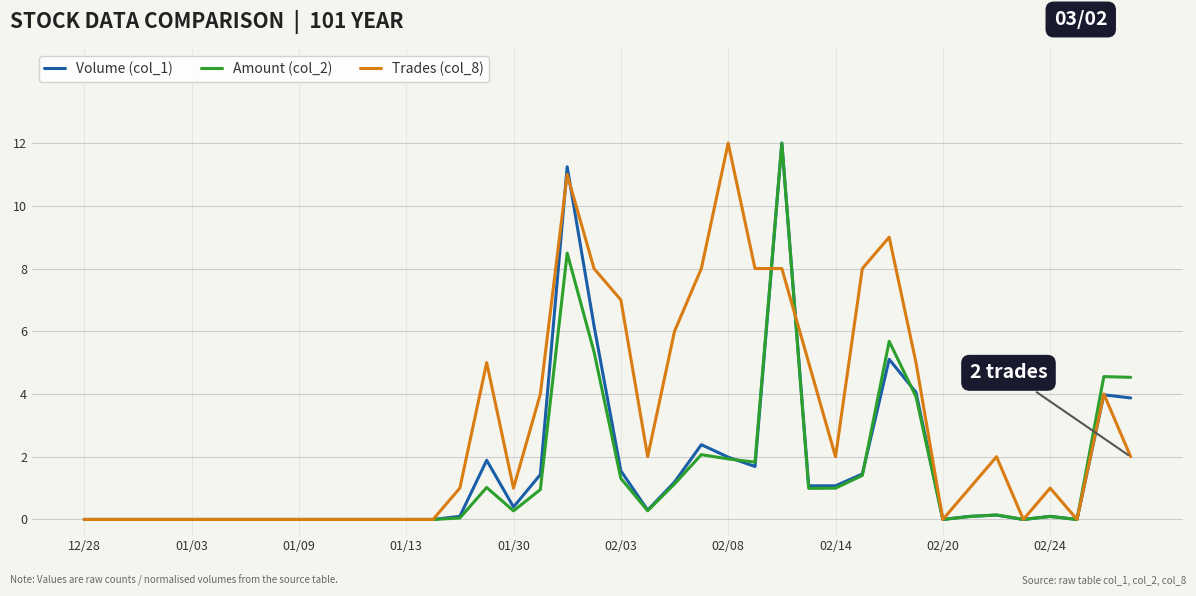

Which series has the largest total across all categories?

Trades (col_8)